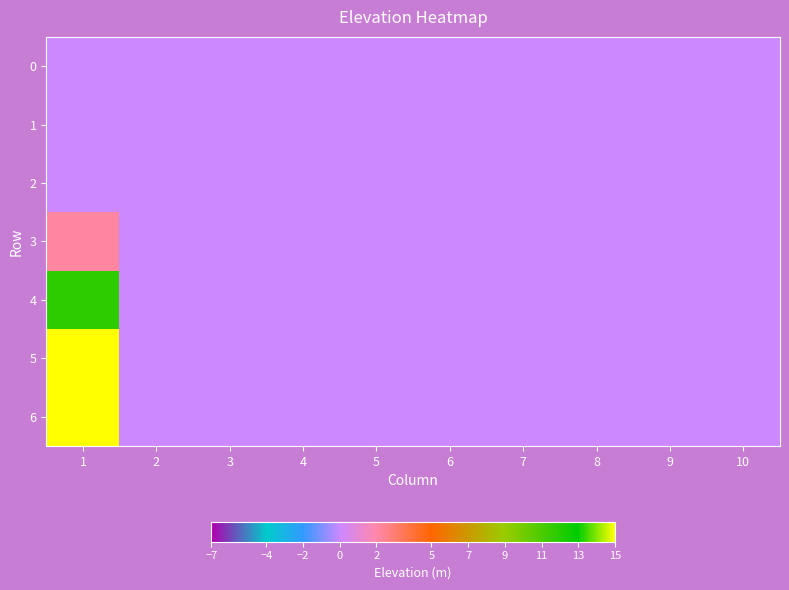

At how many categories does at least one series exceed 9?

1